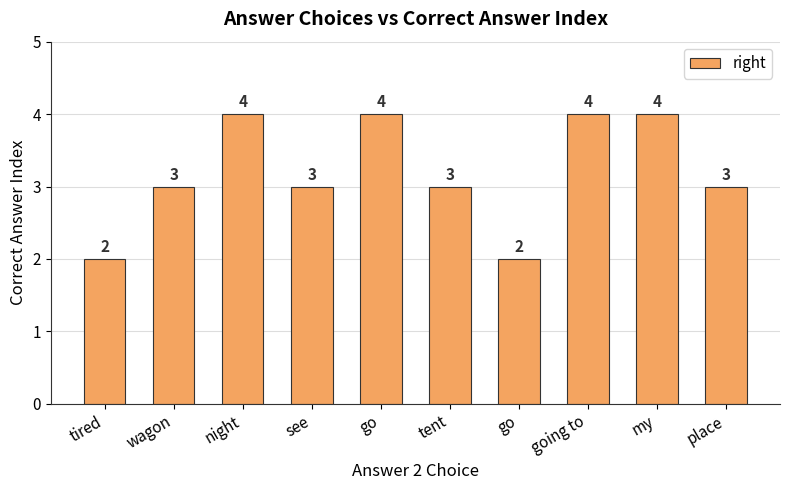

How many data points are less than 3?

2